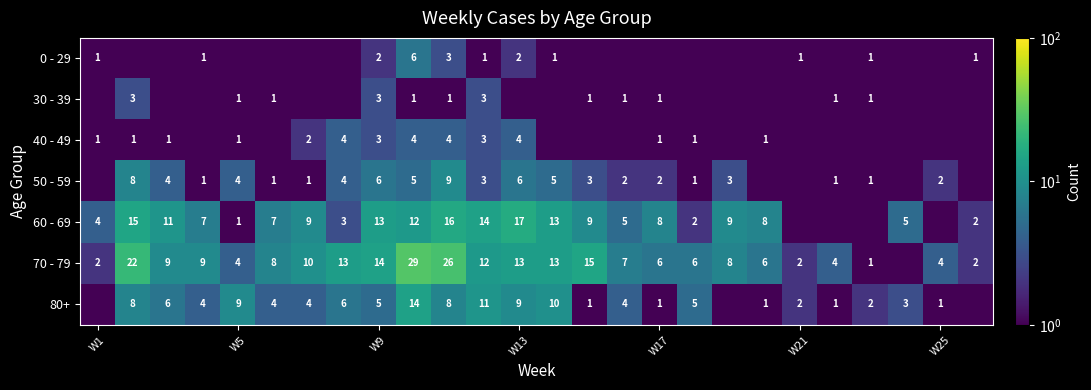

Is it true that 30 - 39 equals 1.0 at W5?

True